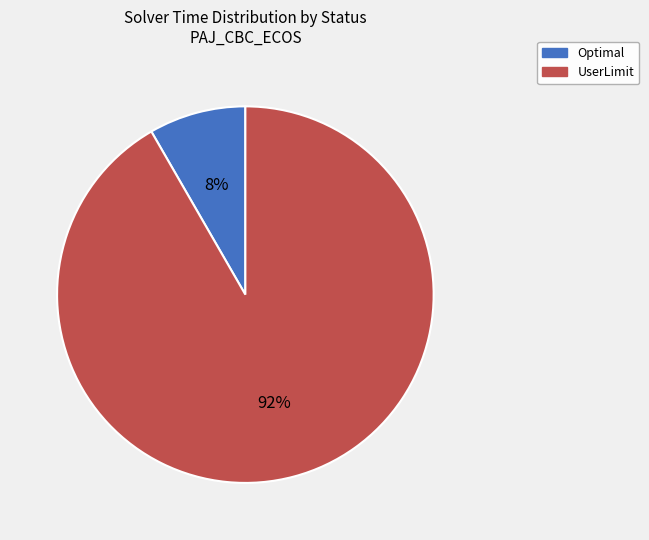

Is UserLimit the majority of the pie?

Yes